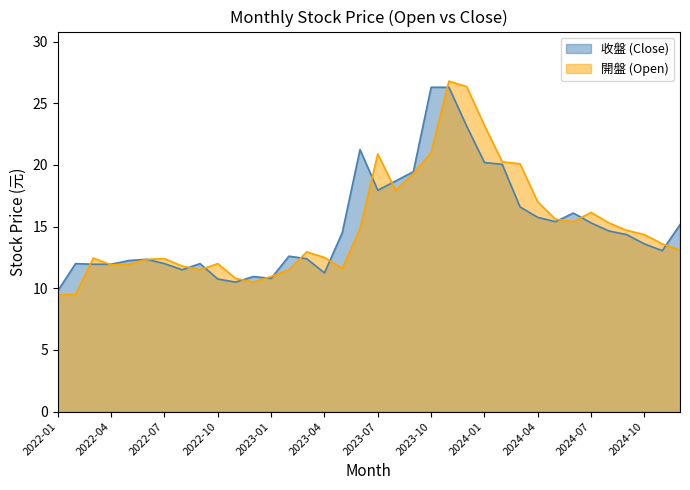

How many values in the 收盤 series are below 14?

18